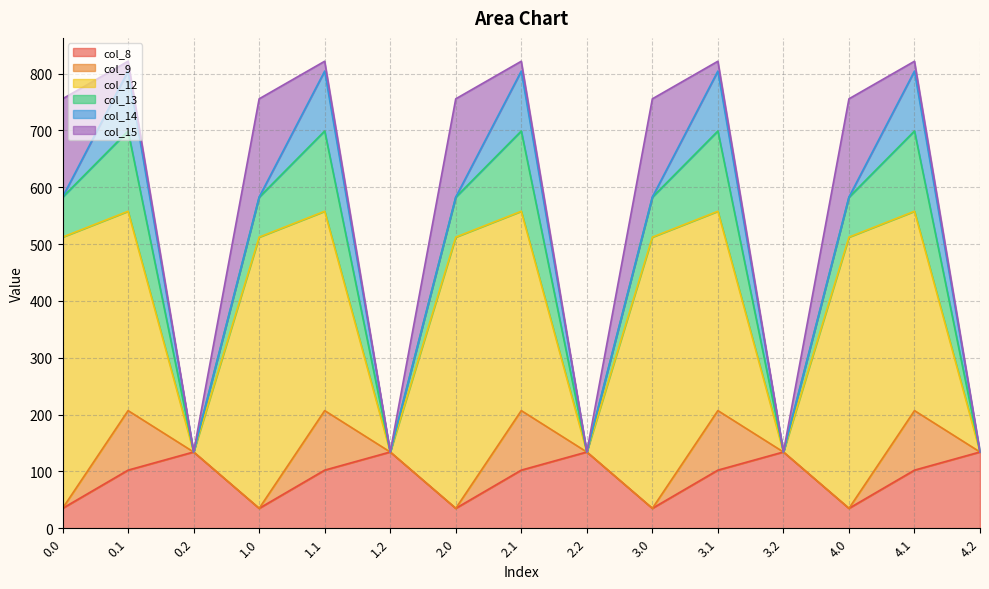

At how many categories does at least one series exceed 278?

10